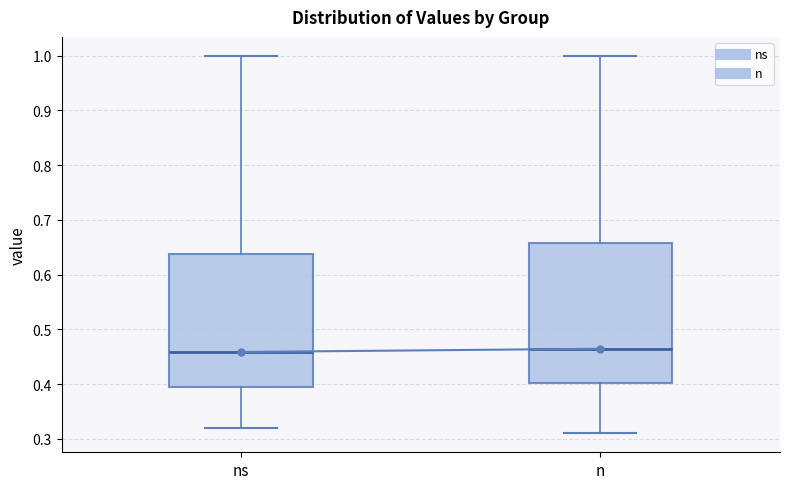

Reading left to right, transcribe this box plot: for each box, give where its median line is, the range the box spans, and where its two whiskers end, as read against the y-axis. The values are not printed on the chart, so give them approximately, as read against the axis.

ns: median 0.46, box 0.40 to 0.64, whiskers 0.32 to 1.00
n: median 0.46, box 0.40 to 0.66, whiskers 0.31 to 1.00